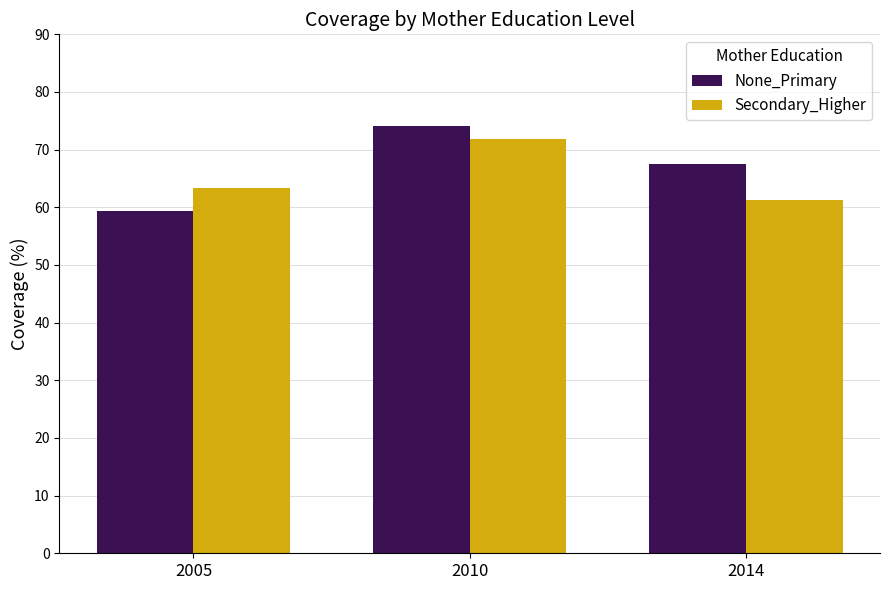

What value does the Secondary_Higher series have at 2014?

61.3